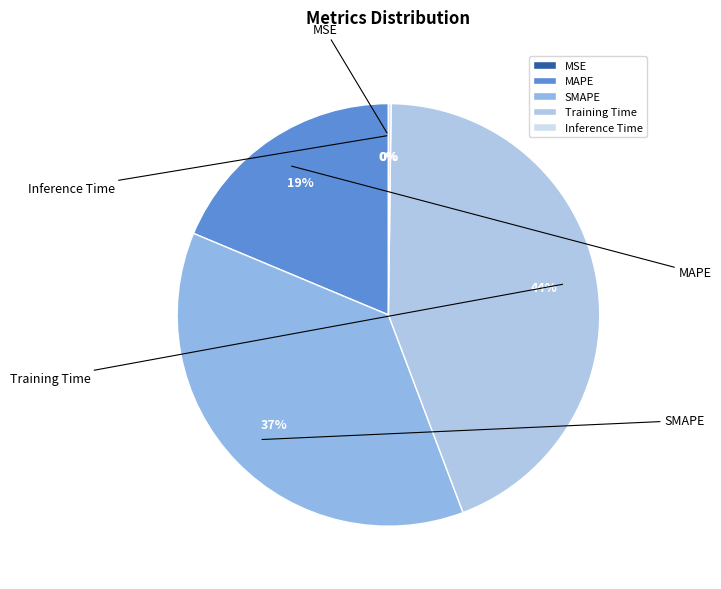

What percentage is the MAPE slice, to the nearest percent?

19%